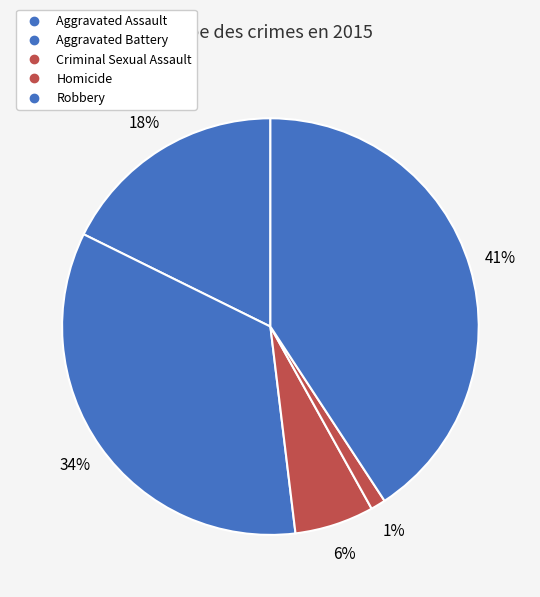

To the nearest percent, what percentage of the pie is Aggravated Battery?

34%